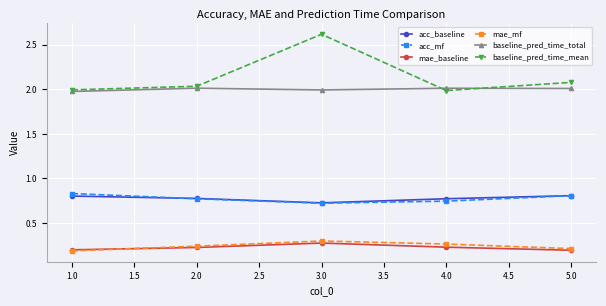

True or false: mae_mf and acc_mf cross at least once.

False